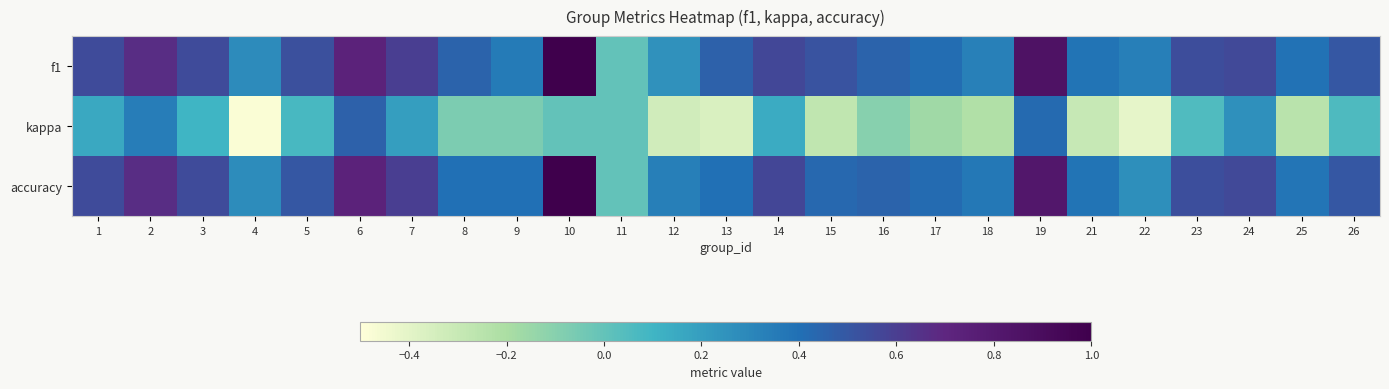

At how many categories does at least one series exceed 0?

24